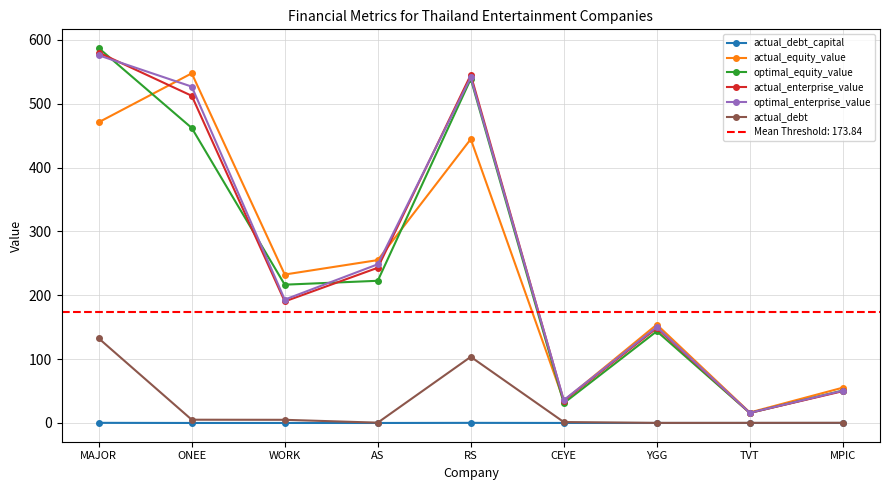

The optimal_equity_value series shows 36.7 at YGG. True or false?

False